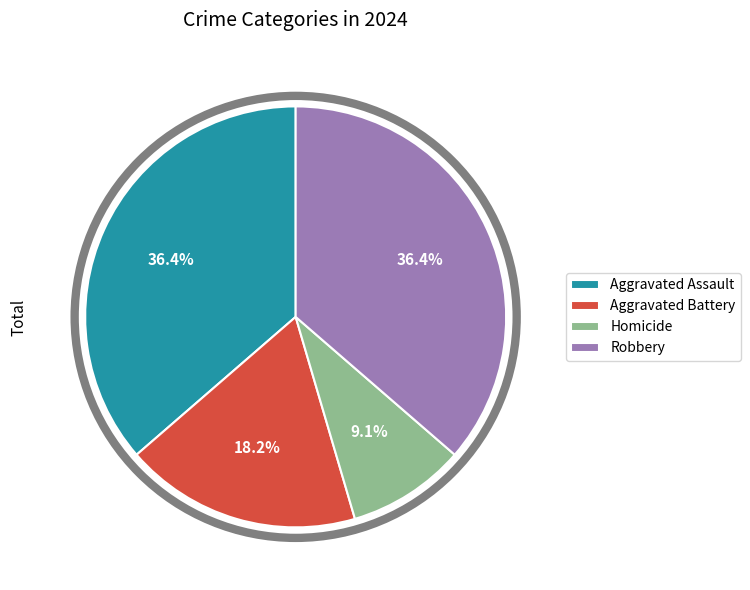

To the nearest percent, what is the average slice percentage?

25%